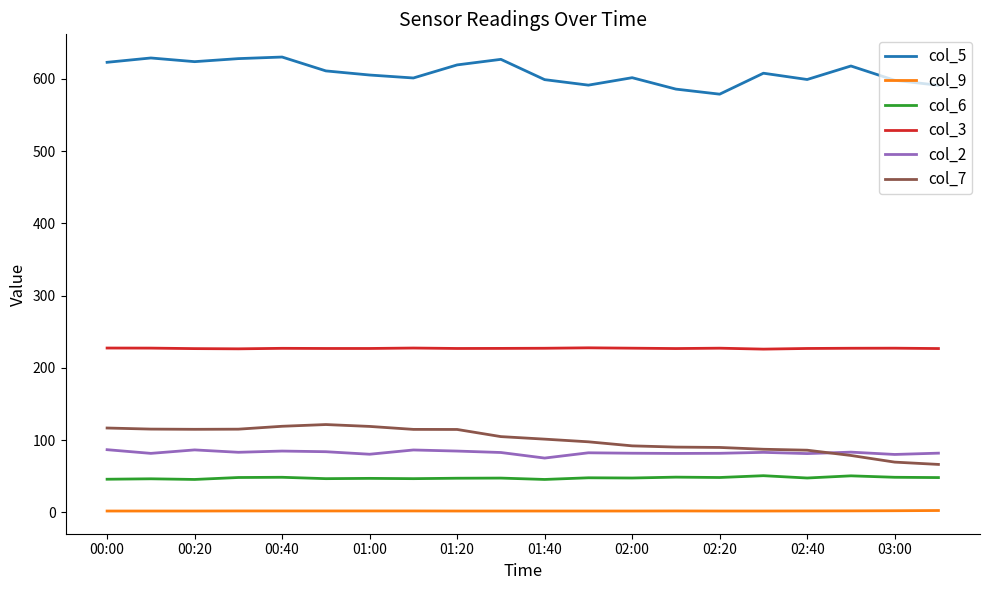

What is the difference between the maximum and minimum values in the col_2 series?

11.6